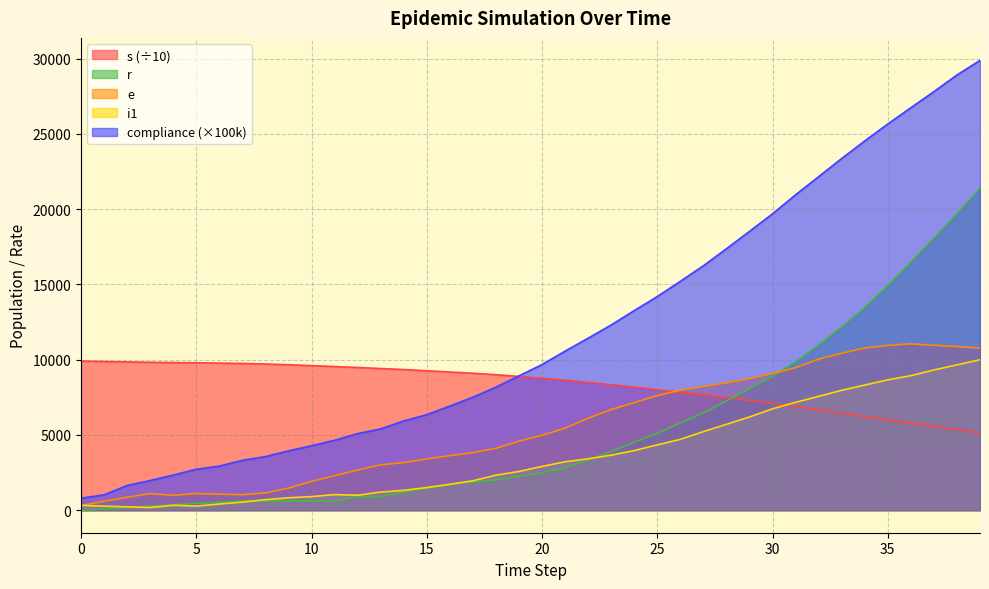

Read the s value at 15.

9263.8